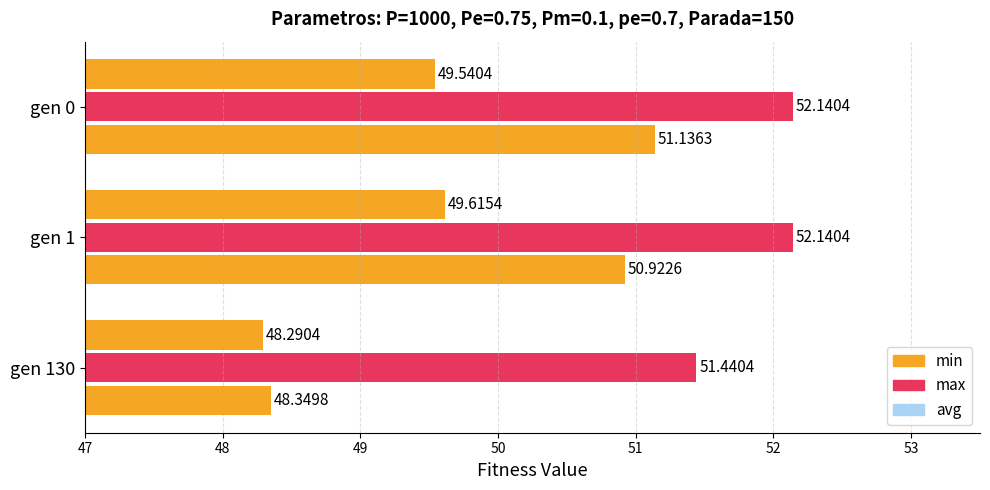

How many data points does each series have?

3